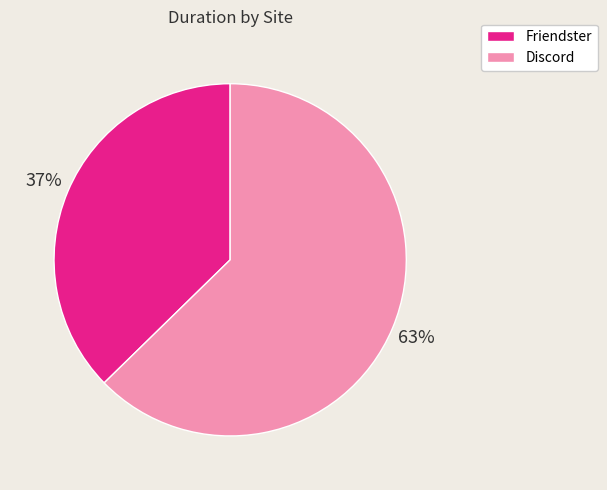

Rank the categories by value from lowest to highest.

Friendster, Discord